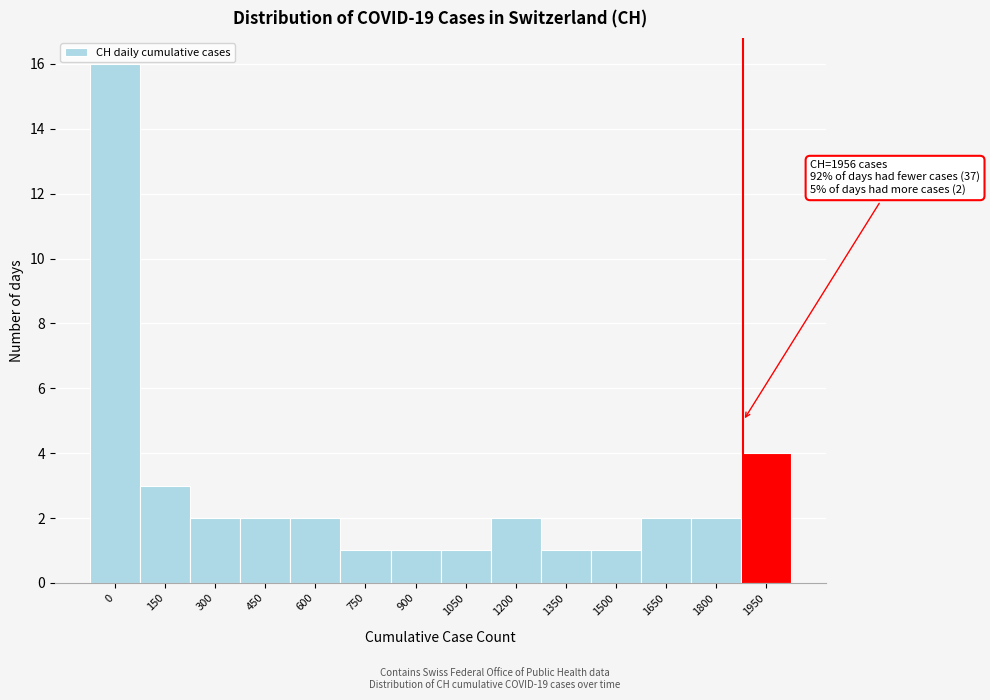

Reading right to left, list all the values displayed in this chart.

4	2	2	1	1	2	1	1	1	2	2	2	3	16